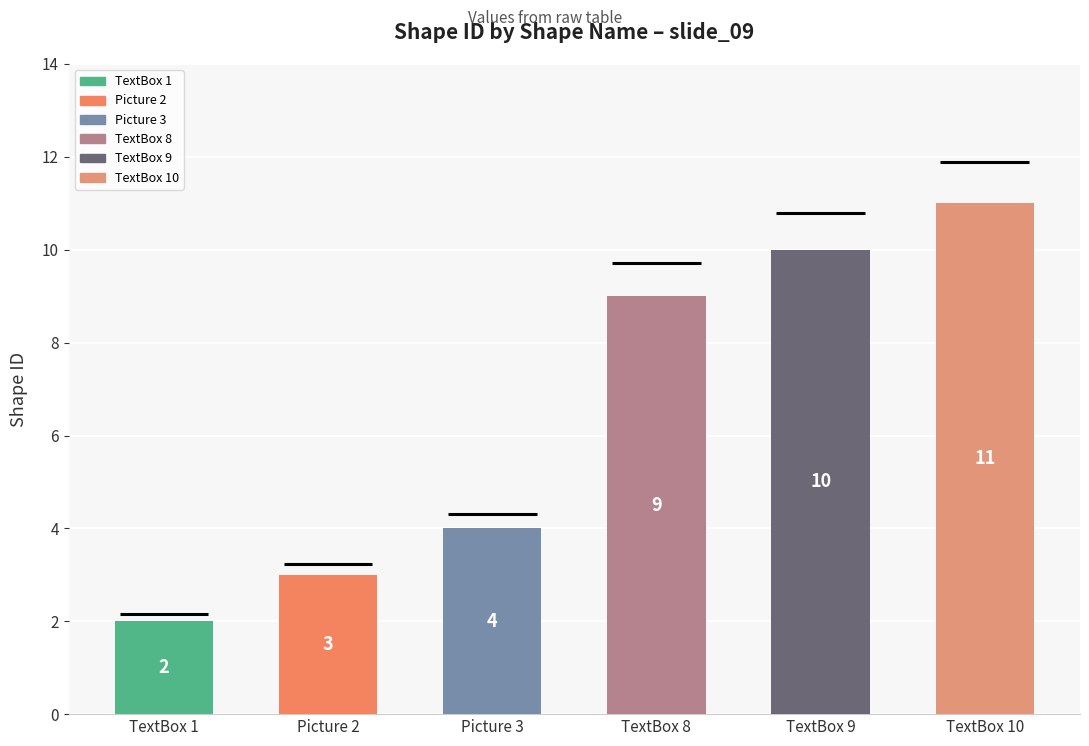

What is the difference between the values at TextBox 8 and Picture 2?

6